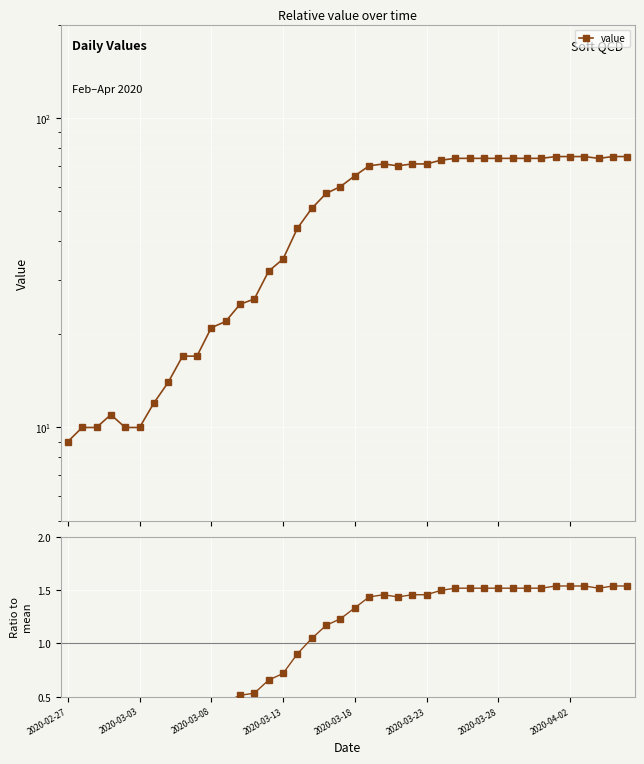

True or false: ratio to mean and value cross at least once.

False